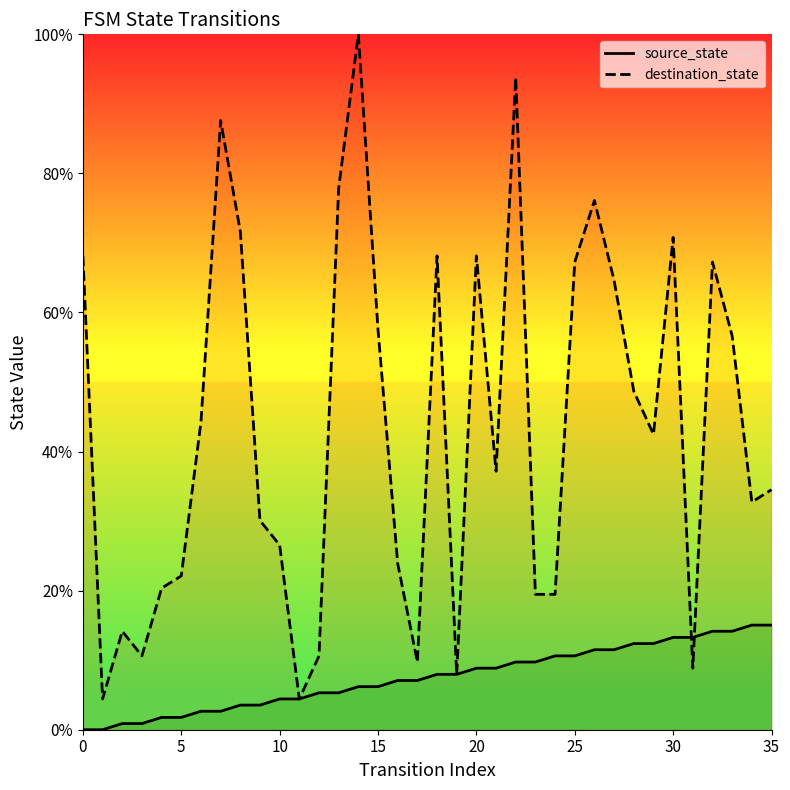

What is the label of the 21st point from the right?

15